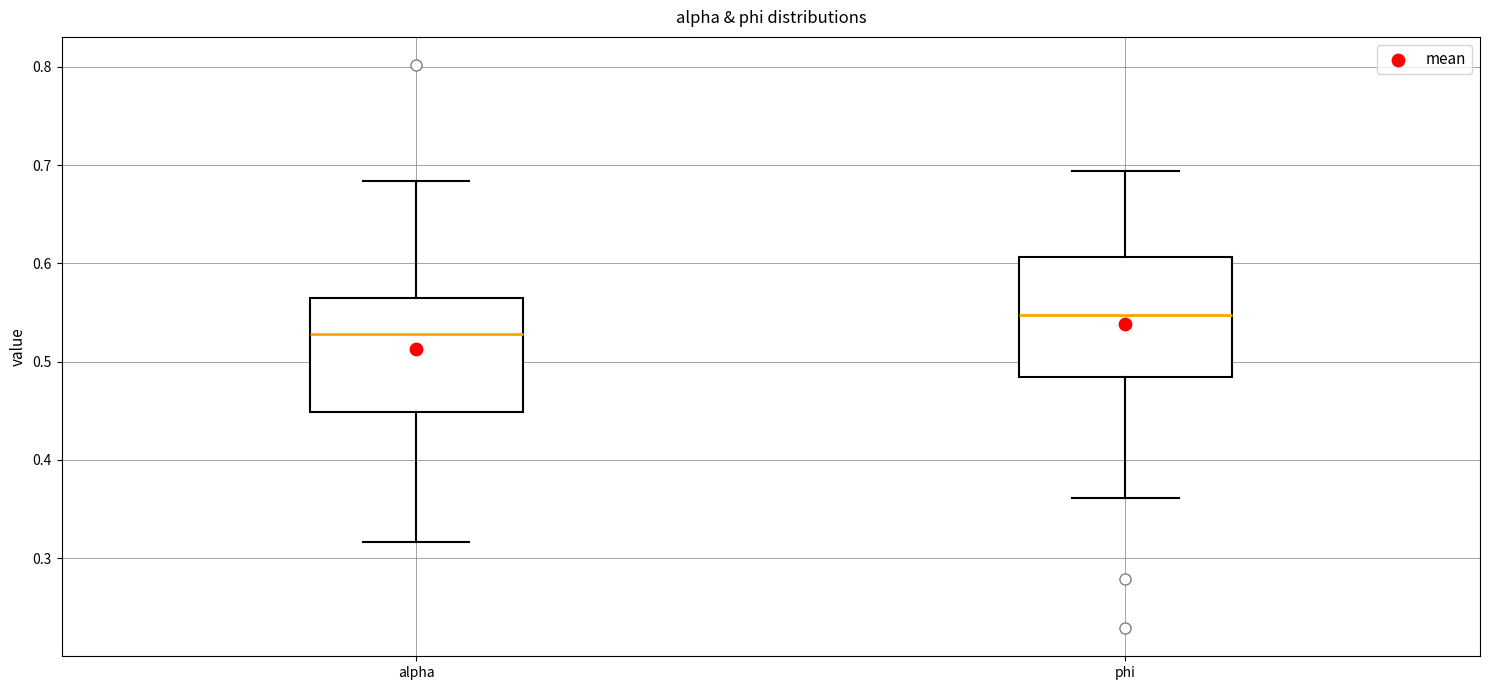

Reading left to right, transcribe this box plot: for each box, give where its median line is, the range the box spans, and where its two whiskers end, as read against the y-axis. The values are not printed on the chart, so give them approximately, as read against the axis.

alpha: median 0.53, box 0.45 to 0.56, whiskers 0.32 to 0.68
phi: median 0.55, box 0.48 to 0.61, whiskers 0.36 to 0.69